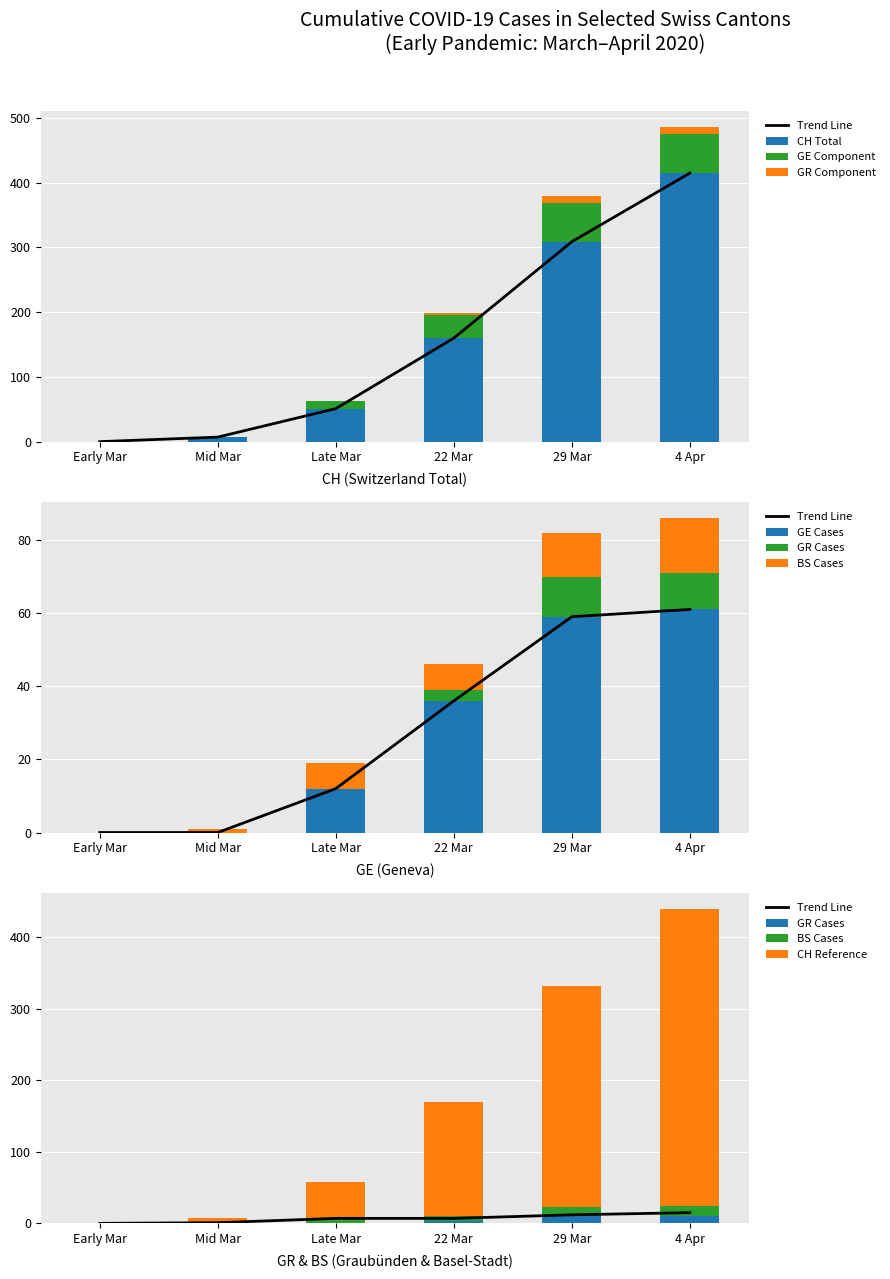

What is the value of the CH bar at the 2nd from the left?

7